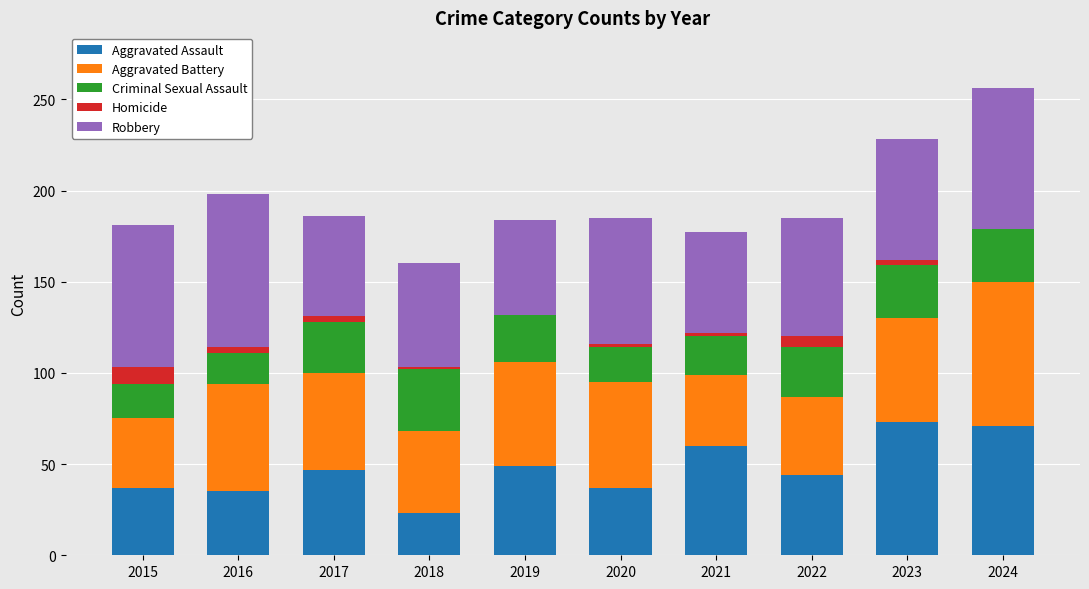

What is the highest value of the Aggravated Assault series?

73